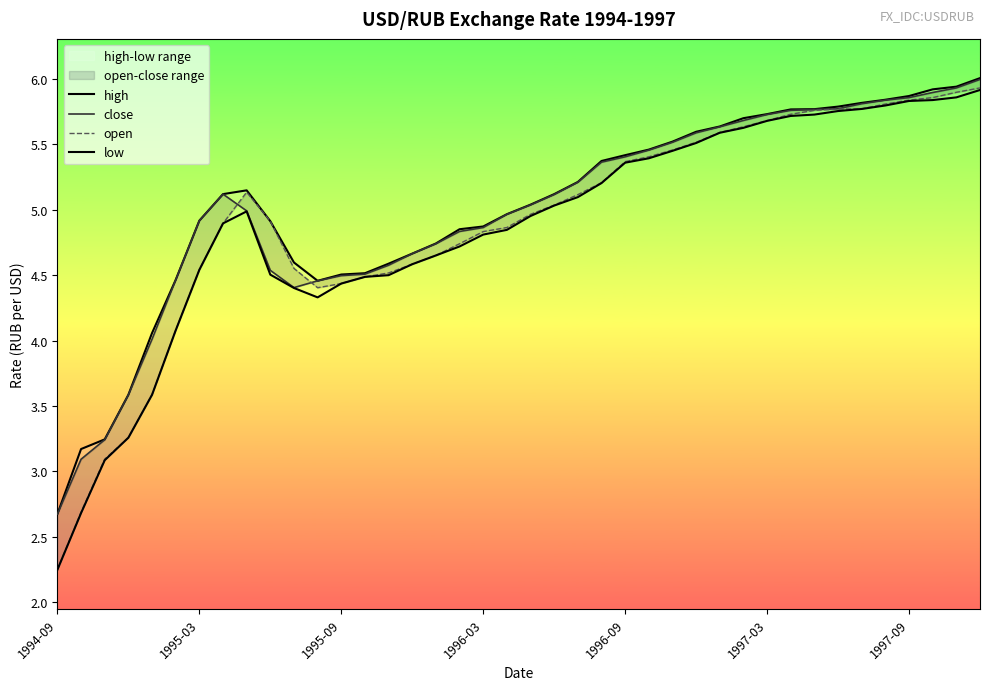

Does the chart have visible grid lines?

No